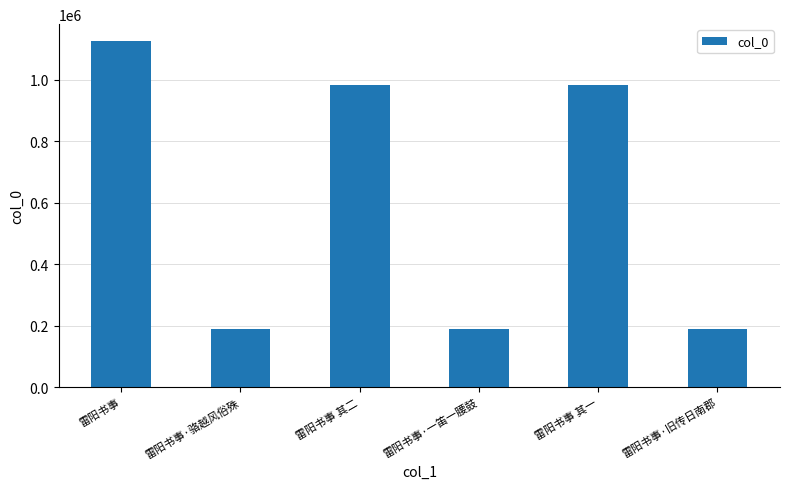

The chart shows a value of 297456 at 雷阳书事·一笛一腰鼓. True or false?

False